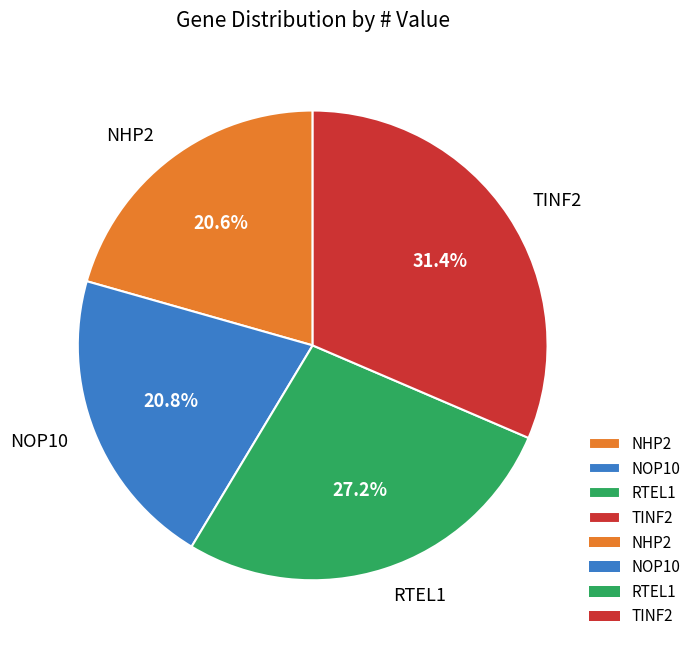

What is the largest slice in the pie chart?

TINF2